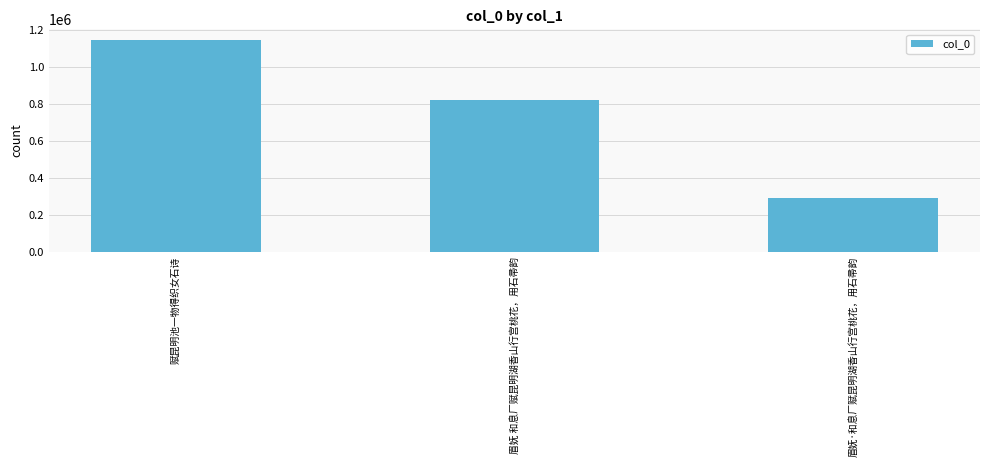

At which category does the chart reach its minimum across all series?

眉妩·和息厂赋昆明湖香山行宫桃花，用石帚韵